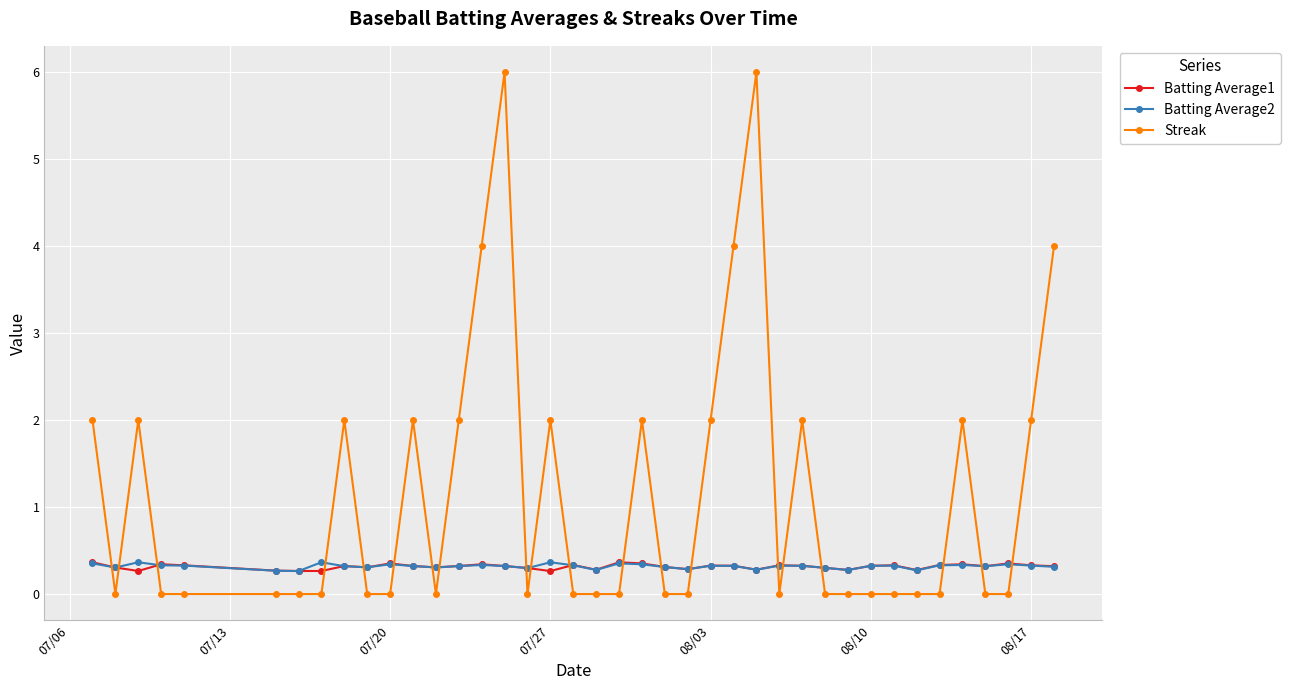

True or false: Streak has more than 2 interior local peaks.

True